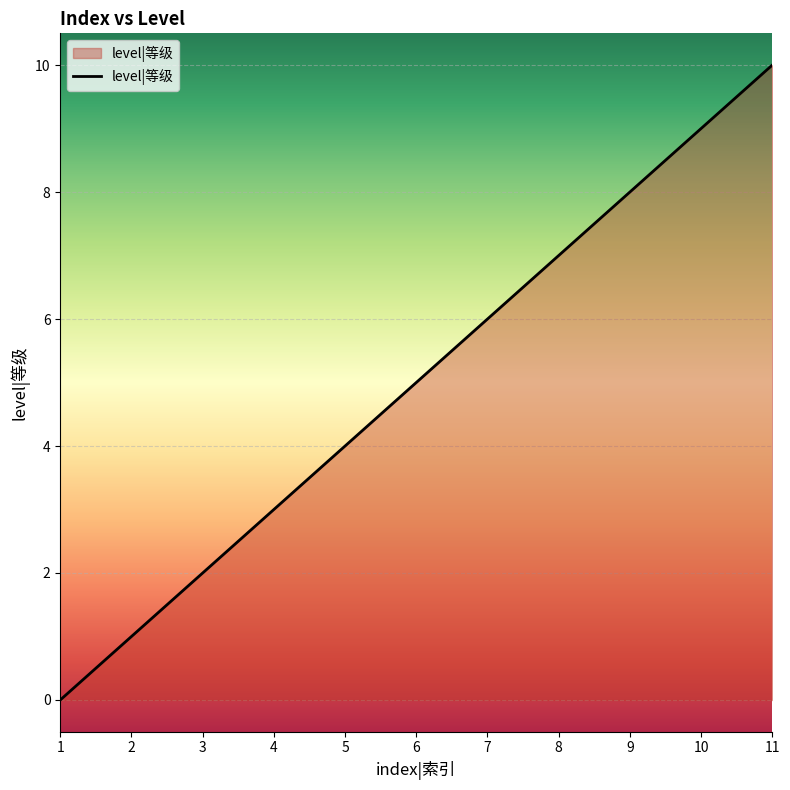

What is the difference between the second highest and minimum values?

9